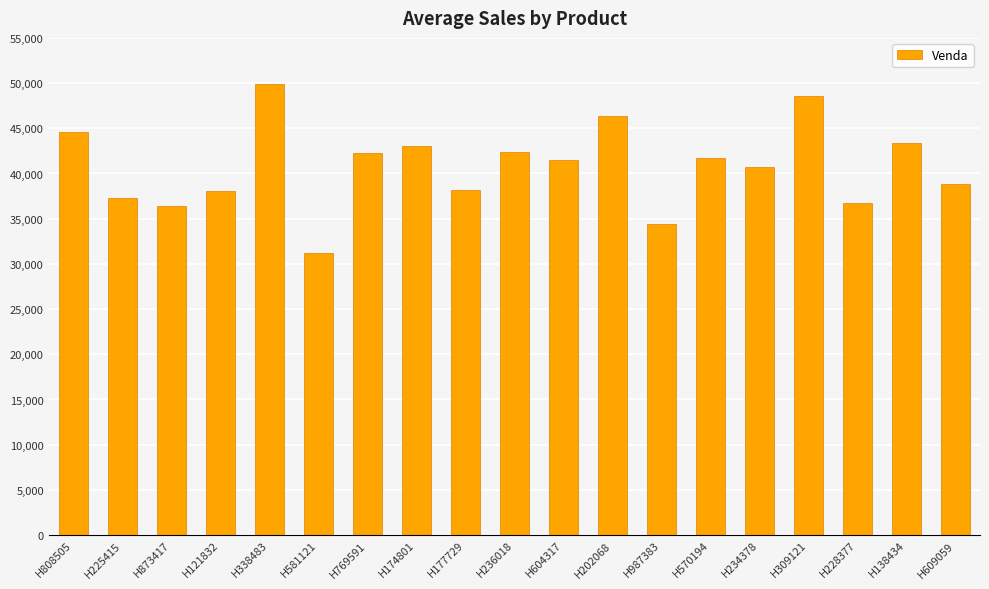

True or false: the data shows 63880 at H121832.

False